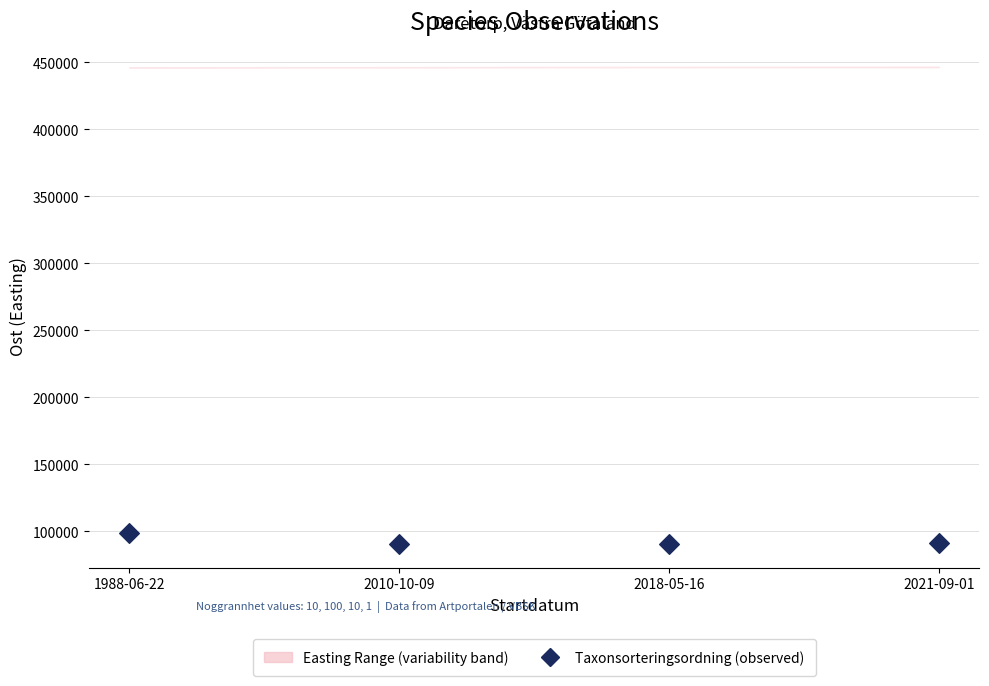

What is the range of Y values (max minus min)?

7883